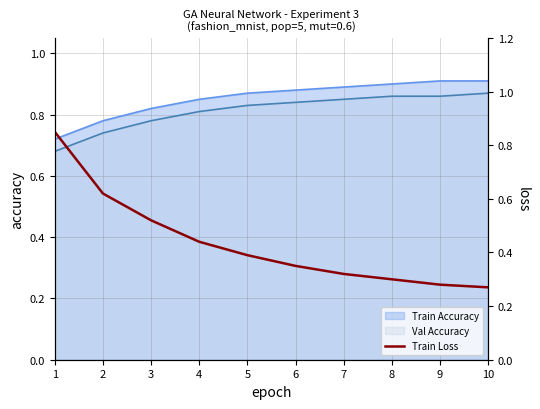

Does the chart display data point markers on the line(s)?

No